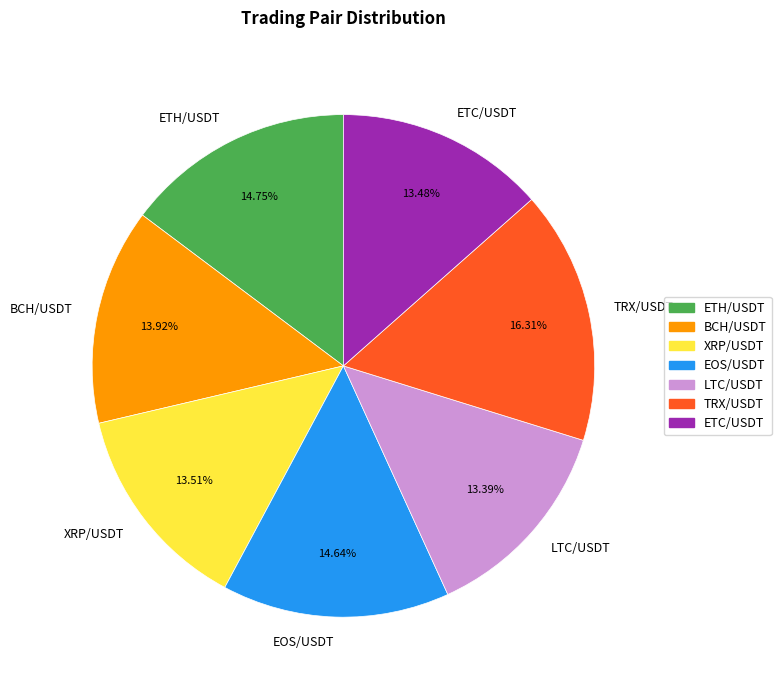

Combined, do LTC/USDT and BCH/USDT account for over 50%?

No